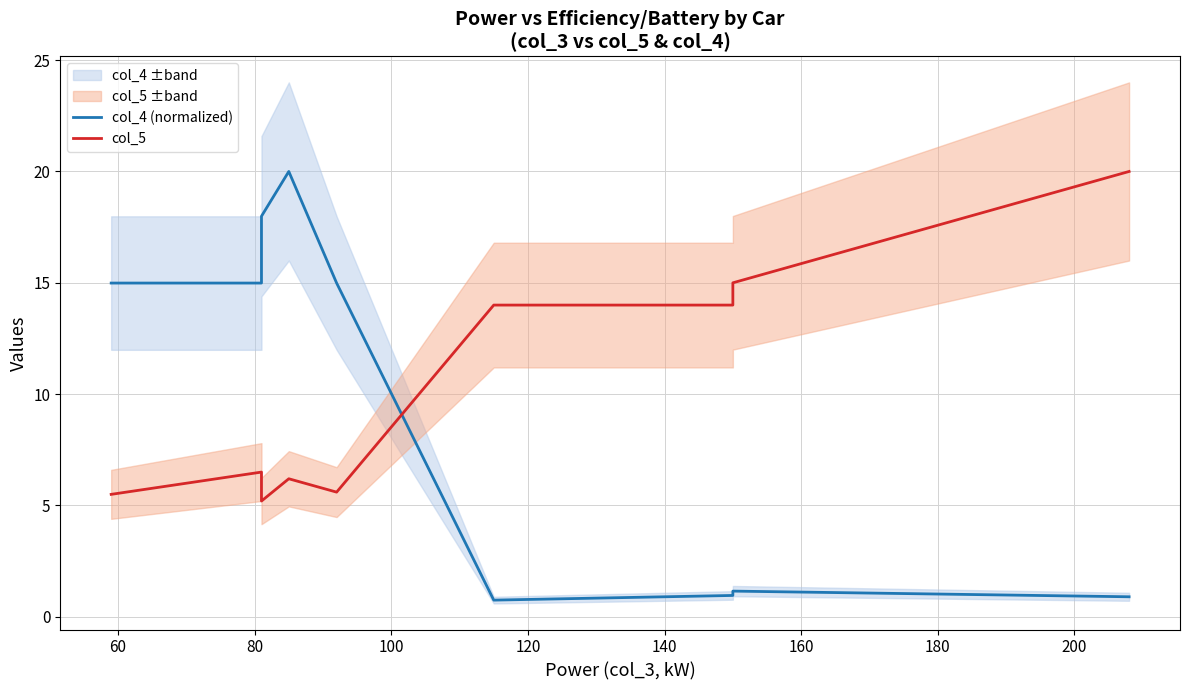

How many interior local peaks does the col_4 (normalized) series have?

2